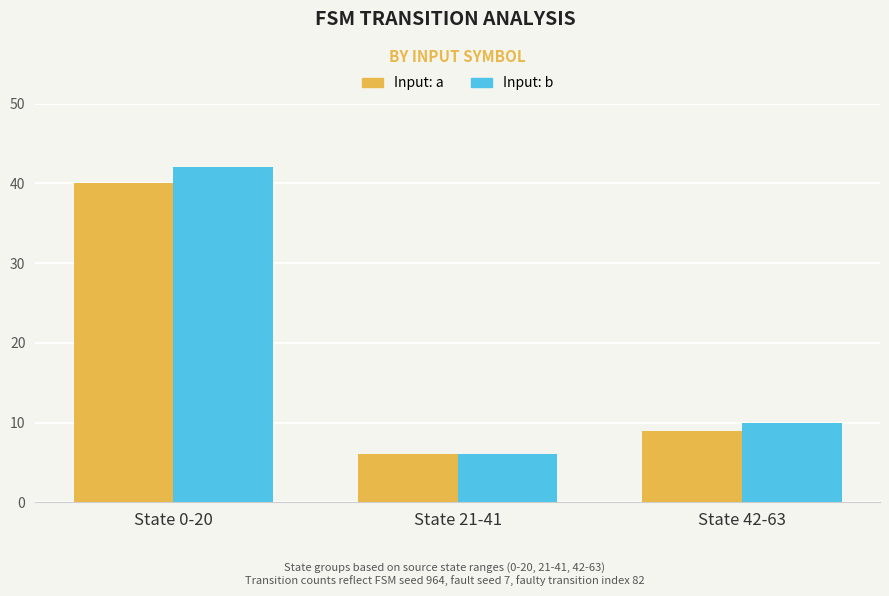

What is the difference between the maximum and minimum values in the Input: b series?

36